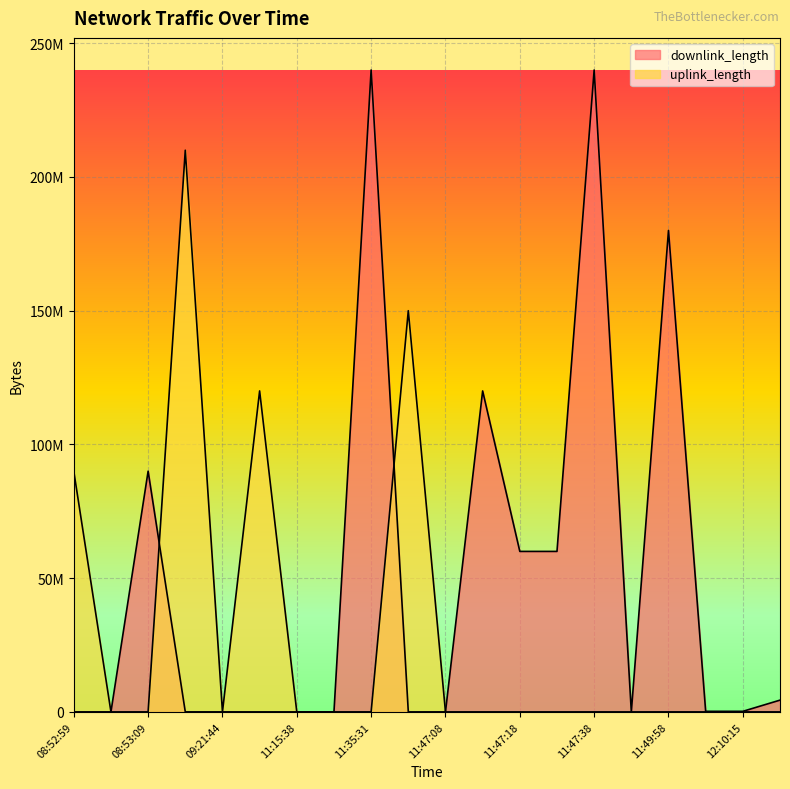

Reading right to left, transcribe all the data shown in this chart.

downlink_length: 4397667	211713	213122	180005370	2101	240003398	60003078	60004704	120004827	9283	2001	240006846	6708	3089	2826	9435	9546	90001522	9327	5123
uplink_length: 1413	4004	1742	7221	71	3898	909	3254	5762	2519	150005363	9566	3710	1344	120006893	4313	210004507	9631	1208	90001619